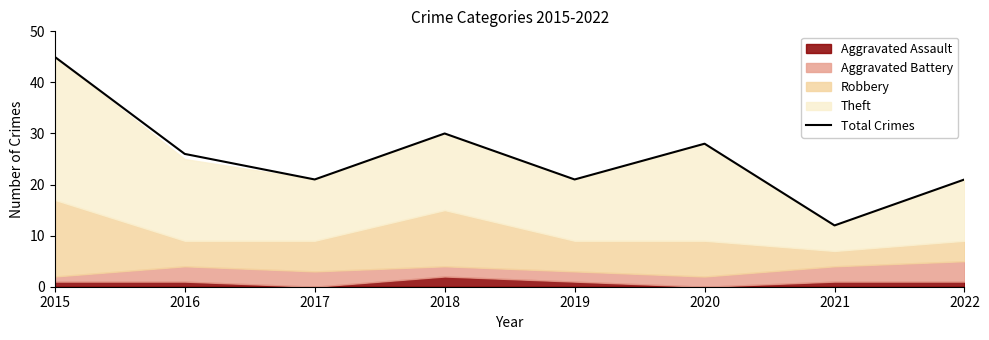

The chart shows a value of 45 at 2015. True or false?

True